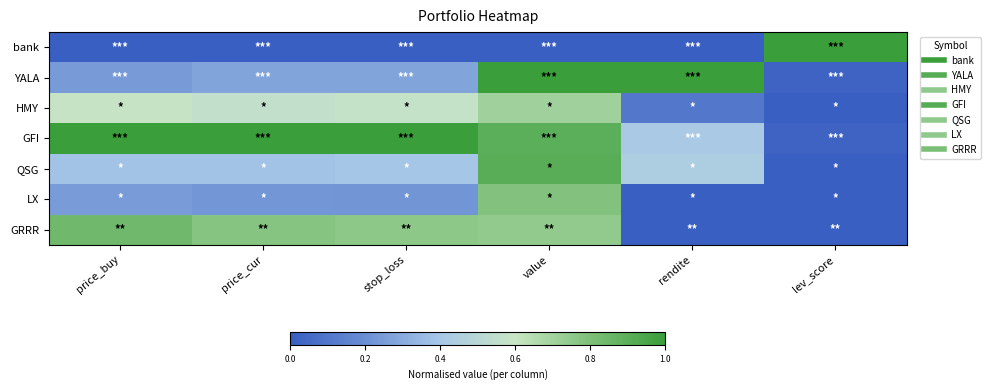

Reading right to left, transcribe all the data shown in this chart.

bank: lev_score=1.0	rendite=0.0	value=0.0	stop_loss=0.0	price_cur=0.0	price_buy=0.0
YALA: lev_score=0.0	rendite=1.0	value=1.0	stop_loss=0.3	price_cur=0.3	price_buy=0.2
HMY: lev_score=0.0	rendite=0.1	value=0.7	stop_loss=0.6	price_cur=0.6	price_buy=0.6
GFI: lev_score=0.0	rendite=0.4	value=0.9	stop_loss=1.0	price_cur=1.0	price_buy=1.0
QSG: lev_score=0.0	rendite=0.4	value=0.9	stop_loss=0.4	price_cur=0.4	price_buy=0.4
LX: lev_score=0.0	rendite=0.0	value=0.8	stop_loss=0.2	price_cur=0.2	price_buy=0.2
GRRR: lev_score=0.0	rendite=0.0	value=0.7	stop_loss=0.8	price_cur=0.8	price_buy=0.8